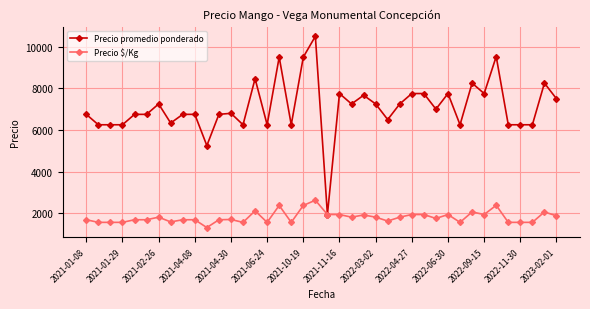

What is the minimum value shown in the chart?

1312